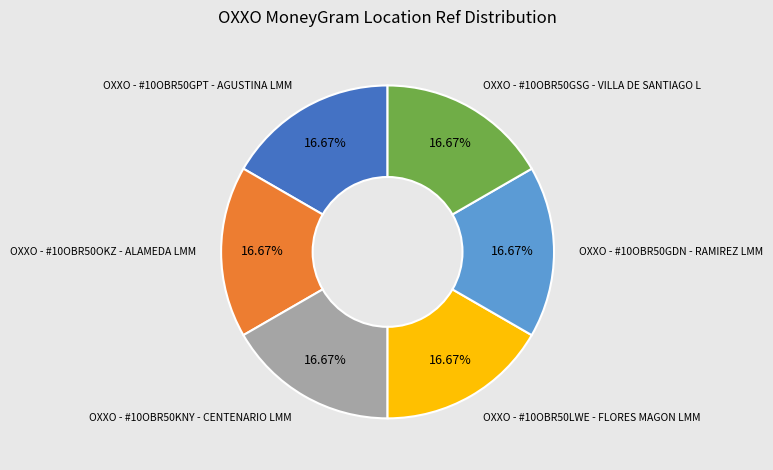

Is there a majority slice in this chart?

No